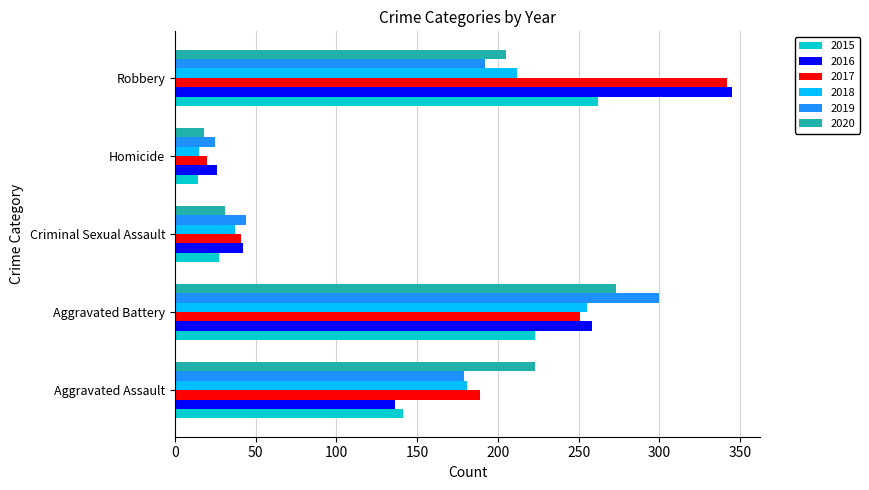

Rank the categories by 2017 value from highest to lowest.

Robbery, Aggravated Battery, Aggravated Assault, Criminal Sexual Assault, Homicide